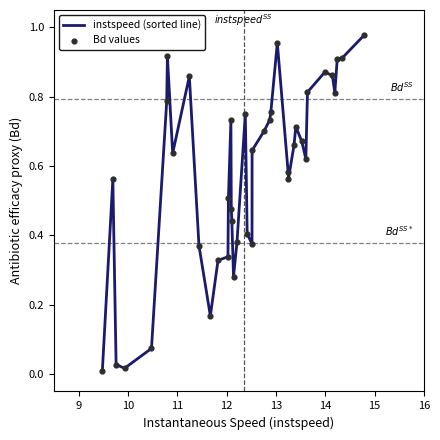

Does the chart have visible grid lines?

No